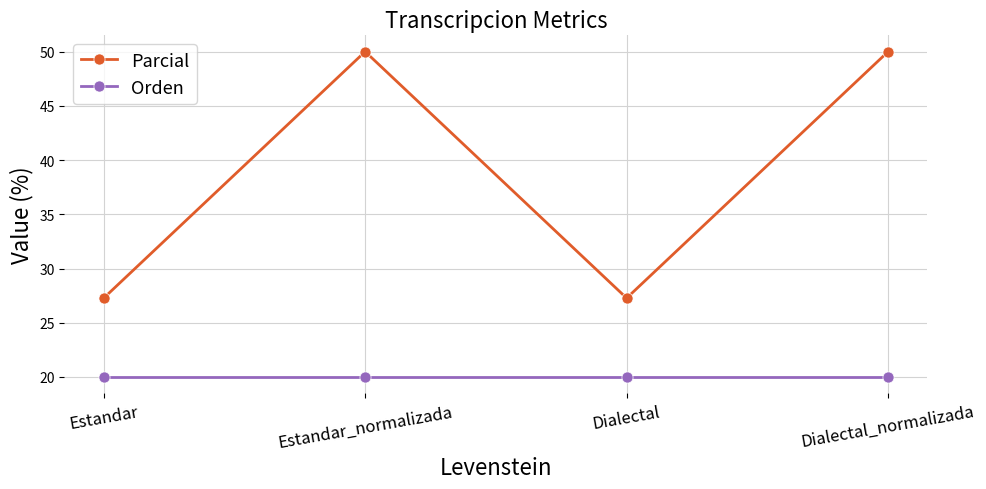

What is the total value across all series at Dialectal?

47.3